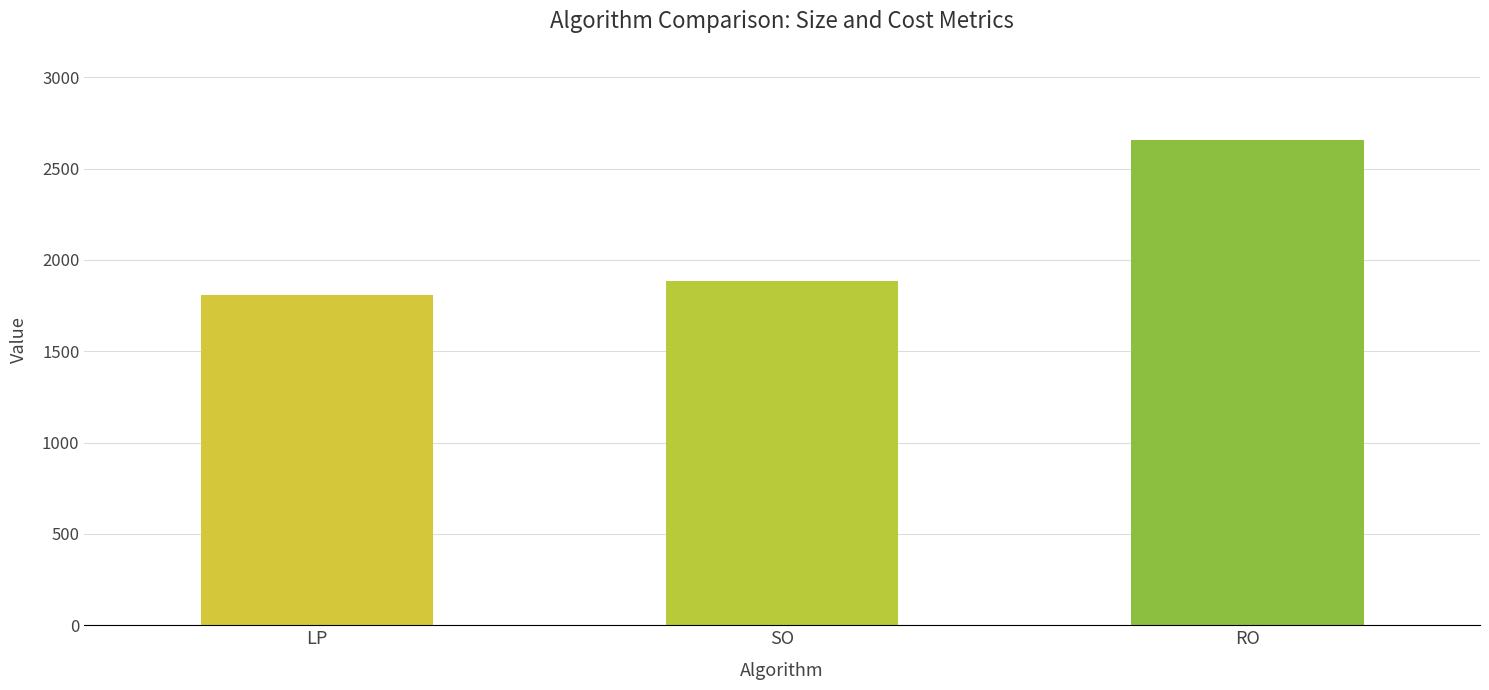

Reading left to right, what are all the values shown in this chart?

1807.7	1886.5	2654.8